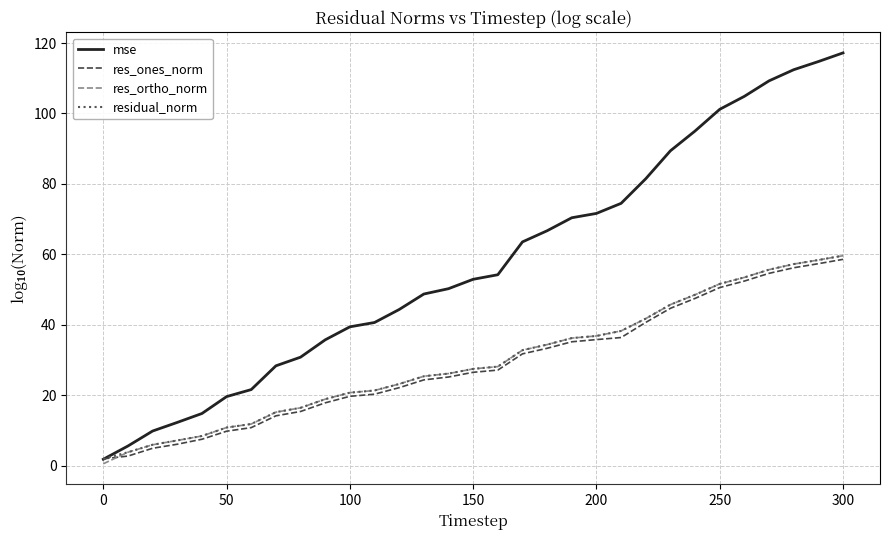

Reading left to right, list all the values displayed in this chart.

mse: 1.9	5.6	9.9	12.3	14.8	19.6	21.6	28.4	30.8	35.8	39.4	40.7	44.4	48.8	50.3	52.9	54.2	63.6	66.7	70.4	71.6	74.5	81.5	89.4	95.0	101.2	104.9	109.3	112.4	114.7	117.2
res_ones_norm: 2.0	2.8	5.0	6.1	7.5	9.8	10.8	14.2	15.4	17.9	19.7	20.3	22.2	24.4	25.2	26.5	27.2	31.8	33.4	35.2	35.8	36.4	40.7	44.7	47.5	50.6	52.4	54.6	56.2	57.4	58.6
res_ortho_norm: 0.6	3.9	6.0	7.2	8.5	10.9	11.9	15.2	16.5	18.9	20.8	21.4	23.2	25.4	26.2	27.5	28.2	32.8	34.4	36.2	36.9	38.3	41.8	45.7	48.6	51.6	53.5	55.7	57.3	58.4	59.6
residual_norm: 2.0	3.9	6.0	7.2	8.5	10.9	11.9	15.2	16.5	18.9	20.8	21.4	23.2	25.4	26.2	27.5	28.2	32.8	34.4	36.2	36.9	38.3	41.8	45.7	48.6	51.6	53.5	55.7	57.3	58.4	59.6